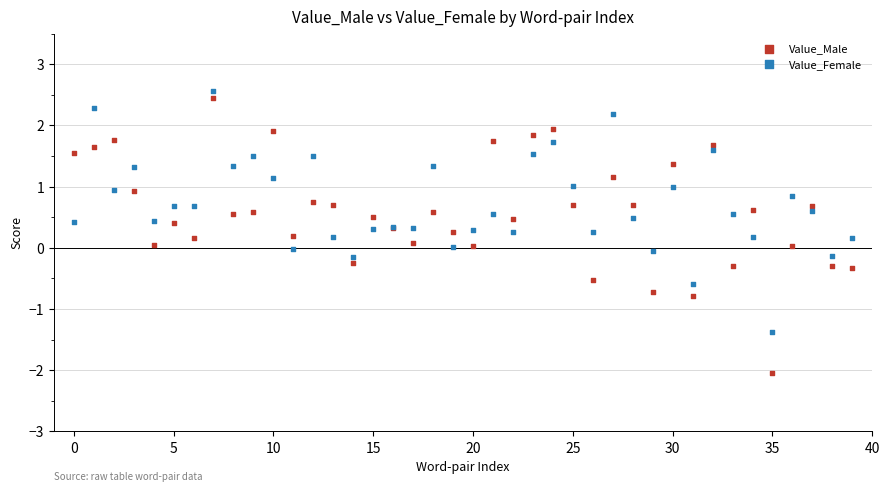

Which series has the largest Y range (max minus min)?

Value_Male